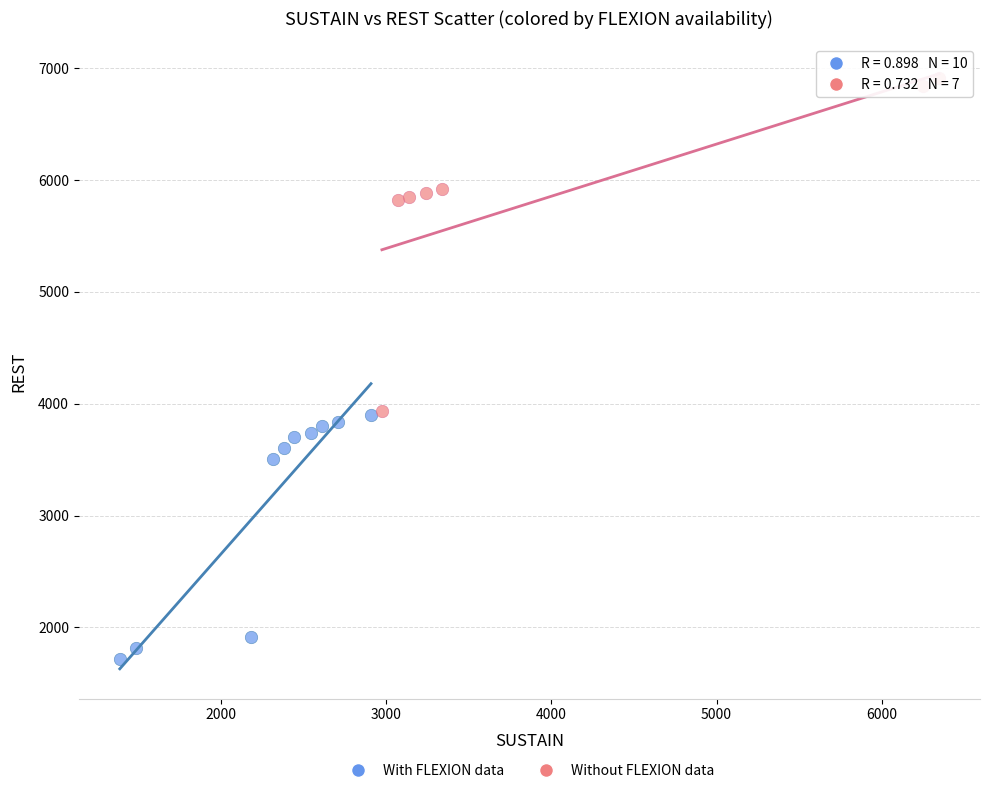

Which series reaches the maximum Y coordinate?

Without FLEXION data